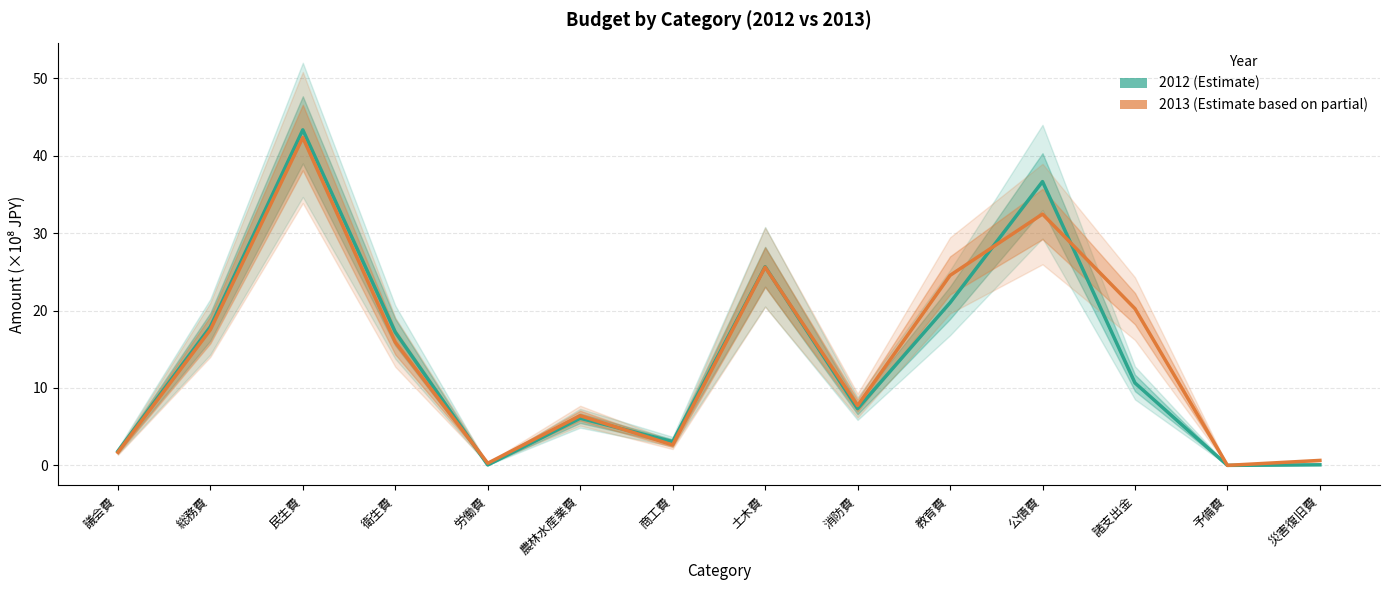

How many interior local valleys does the 2012 series have?

4